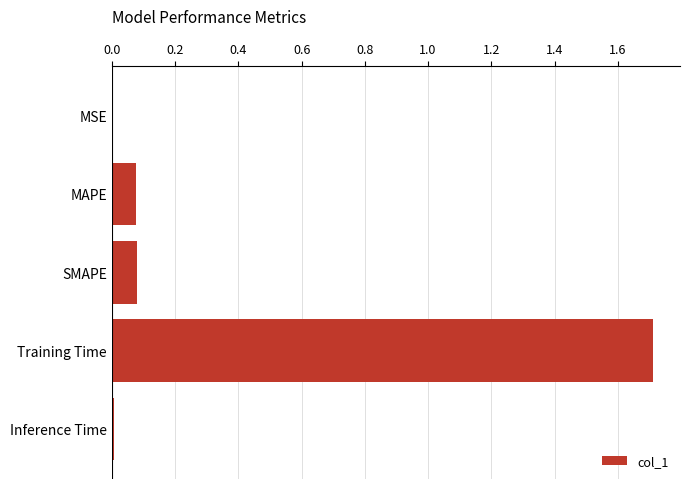

Which category has the highest value across all series?

Training Time